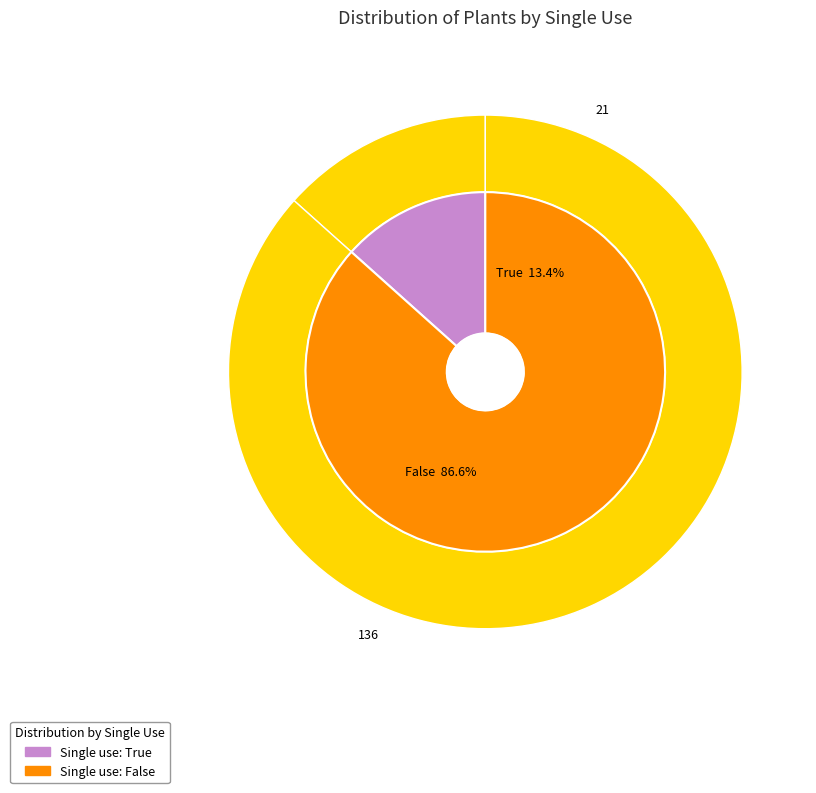

How many segments does this pie chart have?

2